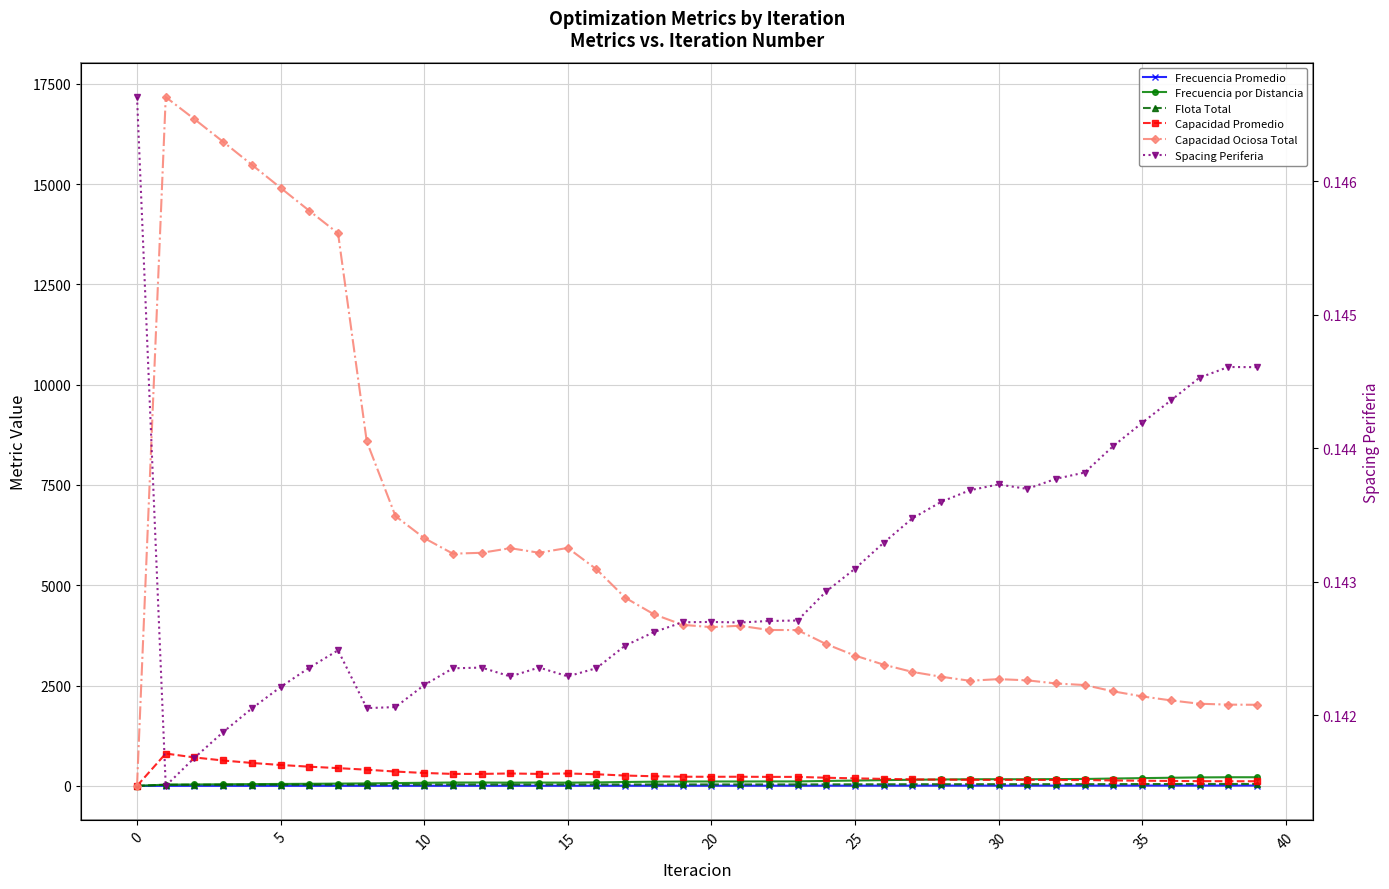

Rank the series by their maximum value, from lowest to highest.

Spacing Periferia, Frecuencia Promedio, Flota Total, Frecuencia por Distancia, Capacidad Promedio, Capacidad Ociosa Total